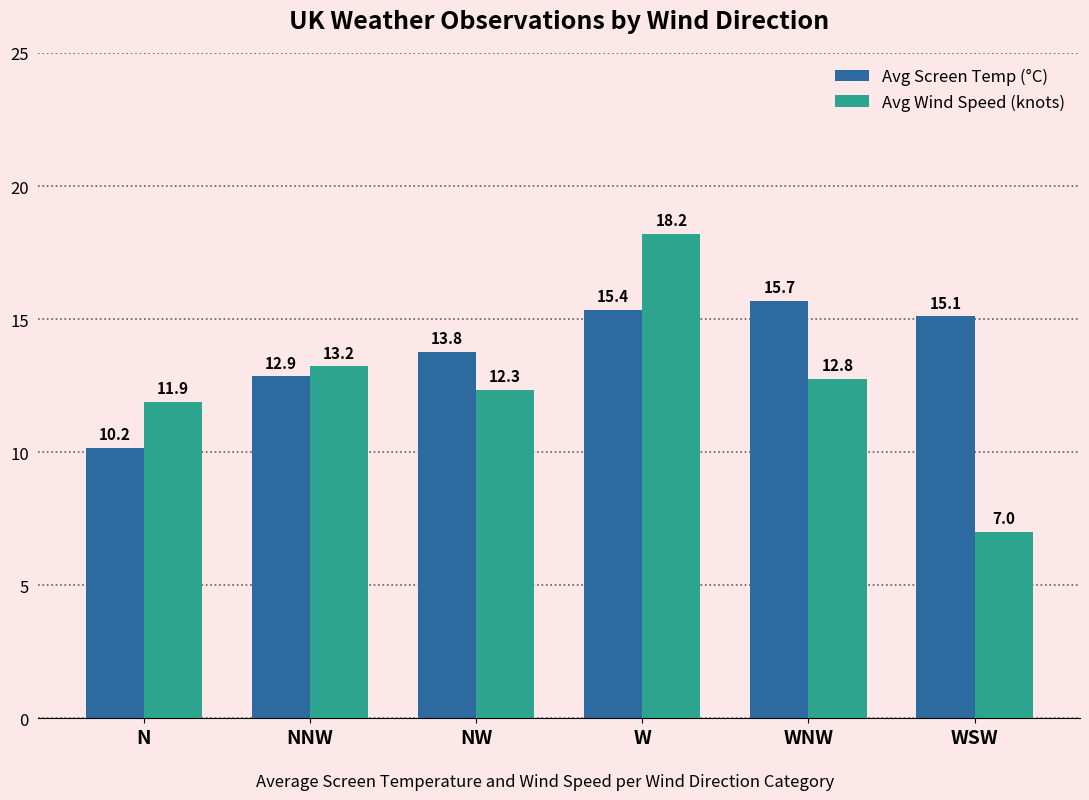

What is the value of the Avg Screen Temp (°C) bar at the 3rd from the left?

13.8